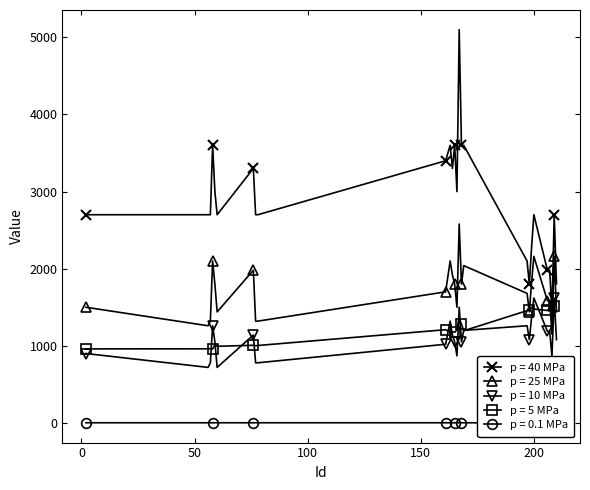

What is the sum of the Unknown1_1 values at 59 and 58?

3900